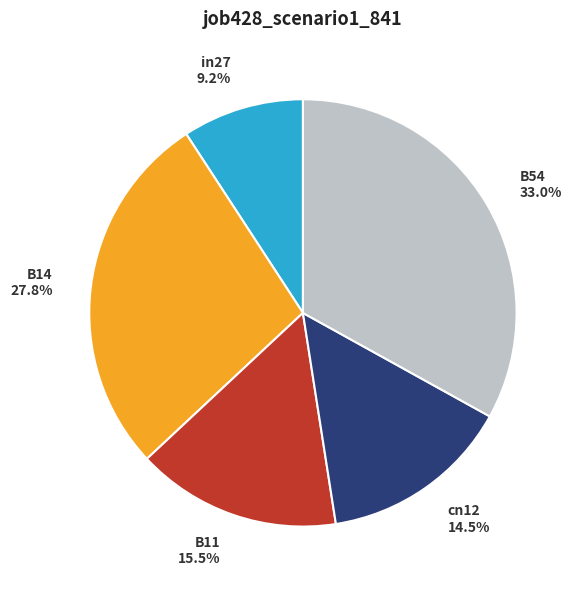

Rank the categories by value from lowest to highest.

in27, cn12, B11, B14, B54